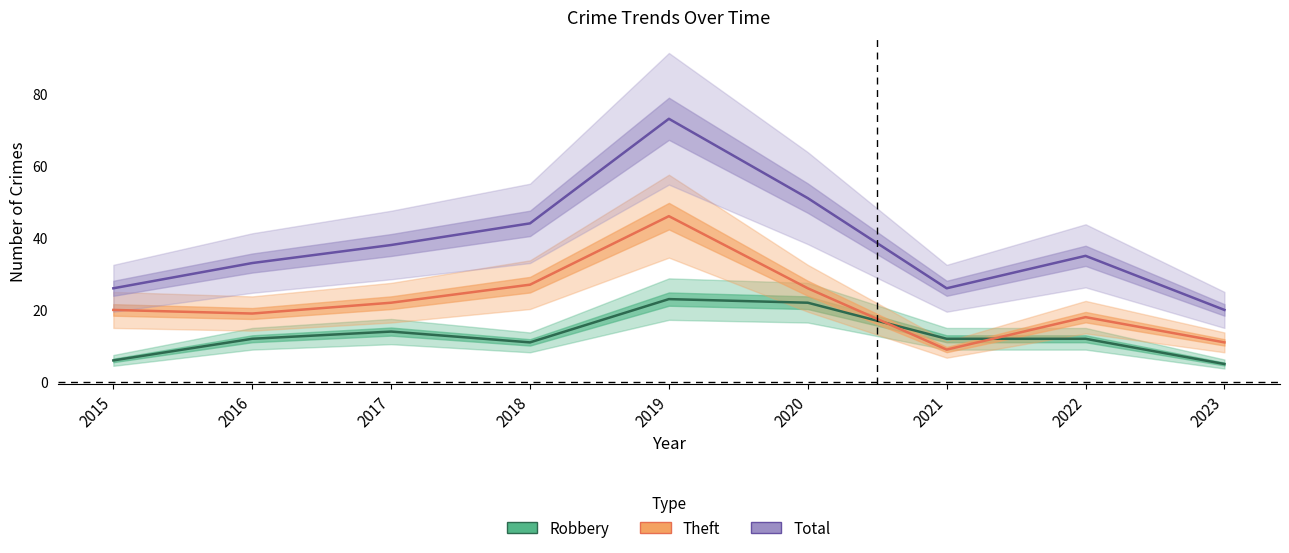

True or false: Total has more than 2 interior local peaks.

False